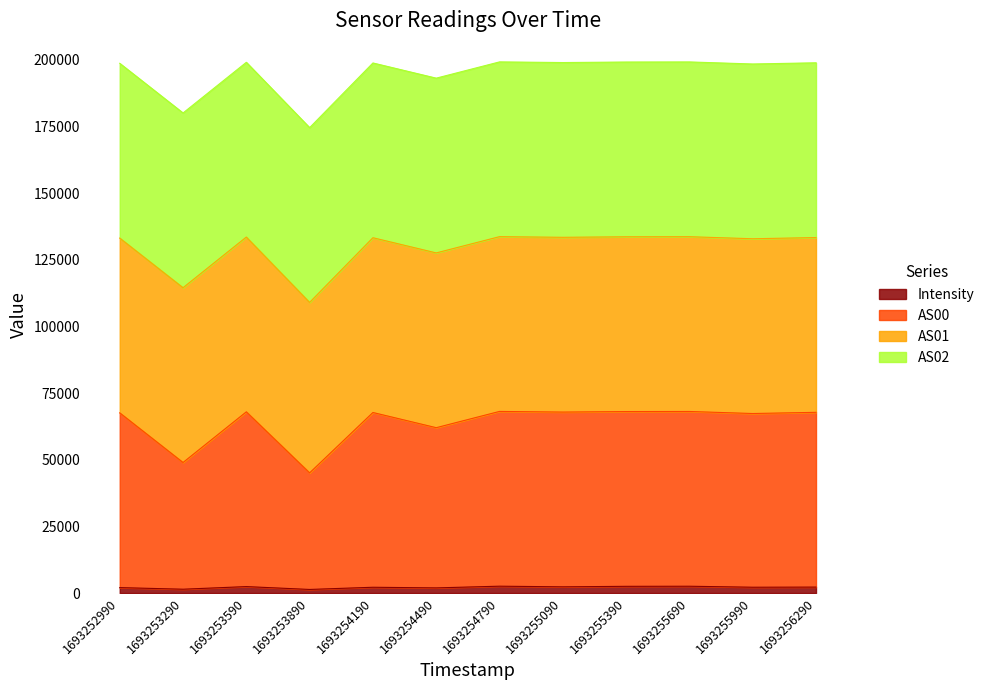

At how many categories does at least one series exceed 7914?

12